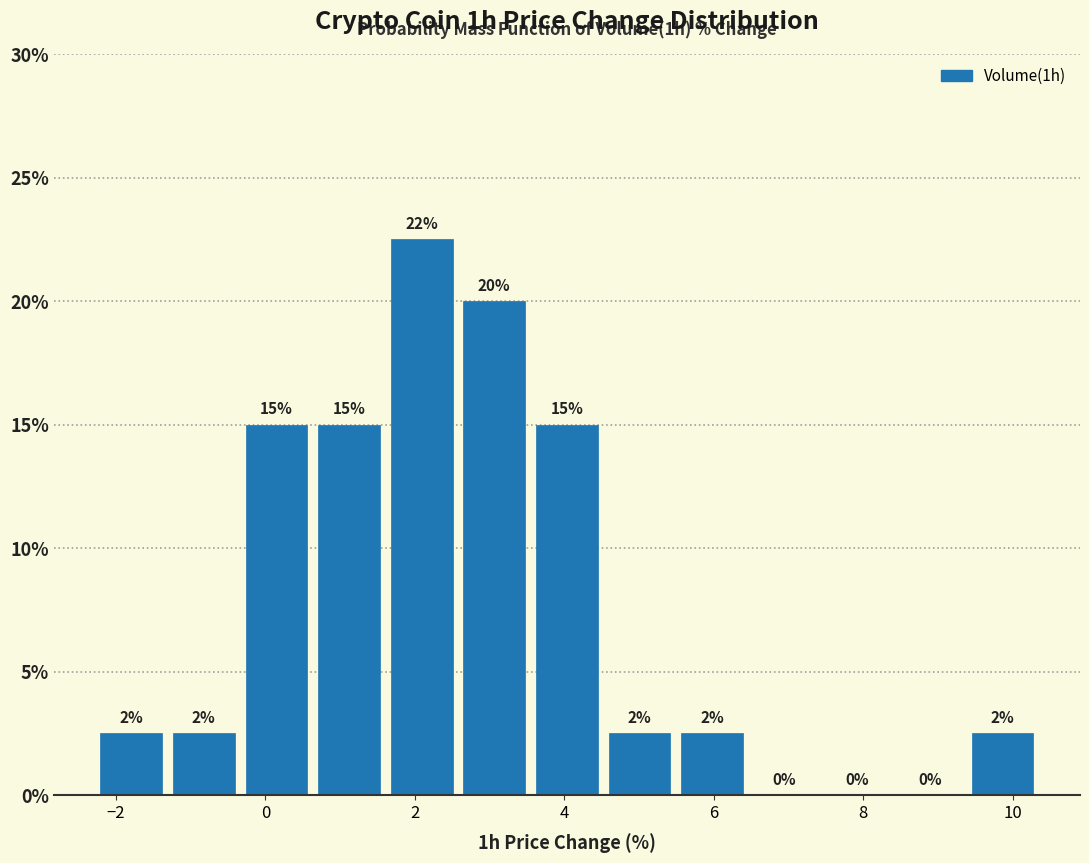

Which range on the x-axis has the tallest bar?

1.6 to 2.6